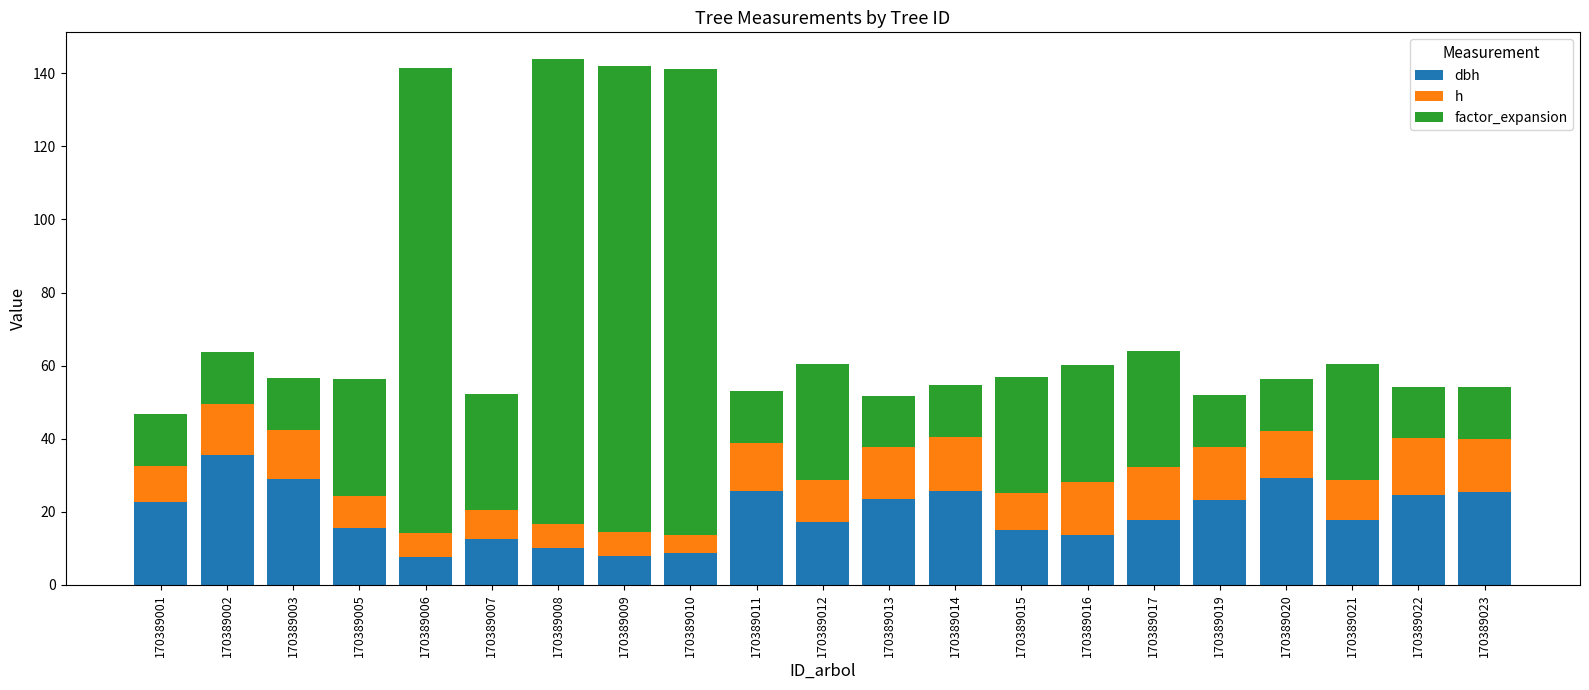

What is the total value across all series at 170389012?

60.5